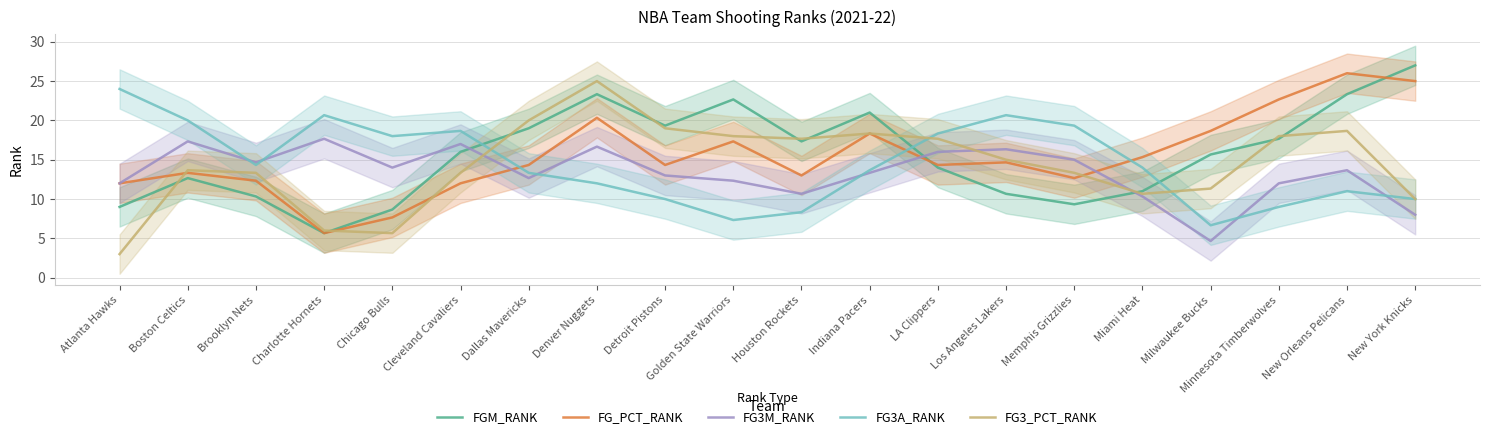

Reading left to right, transcribe all the data shown in this chart.

FGM_RANK: Atlanta Hawks=9.0	Boston Celtics=12.7	Brooklyn Nets=10.3	Charlotte Hornets=5.7	Chicago Bulls=8.7	Cleveland Cavaliers=16.0	Dallas Mavericks=19.0	Denver Nuggets=23.3	Detroit Pistons=19.3	Golden State Warriors=22.7	Houston Rockets=17.3	Indiana Pacers=21.0	LA Clippers=14.0	Los Angeles Lakers=10.7	Memphis Grizzlies=9.3	Miami Heat=11.0	Milwaukee Bucks=15.7	Minnesota Timberwolves=17.7	New Orleans Pelicans=23.3	New York Knicks=27.0
FG_PCT_RANK: Atlanta Hawks=12.0	Boston Celtics=13.3	Brooklyn Nets=12.3	Charlotte Hornets=5.7	Chicago Bulls=7.7	Cleveland Cavaliers=12.0	Dallas Mavericks=14.3	Denver Nuggets=20.3	Detroit Pistons=14.3	Golden State Warriors=17.3	Houston Rockets=13.0	Indiana Pacers=18.3	LA Clippers=14.3	Los Angeles Lakers=14.7	Memphis Grizzlies=12.7	Miami Heat=15.3	Milwaukee Bucks=18.7	Minnesota Timberwolves=22.7	New Orleans Pelicans=26.0	New York Knicks=25.0
FG3M_RANK: Atlanta Hawks=12.0	Boston Celtics=17.3	Brooklyn Nets=14.7	Charlotte Hornets=17.7	Chicago Bulls=14.0	Cleveland Cavaliers=17.0	Dallas Mavericks=12.7	Denver Nuggets=16.7	Detroit Pistons=13.0	Golden State Warriors=12.3	Houston Rockets=10.7	Indiana Pacers=13.3	LA Clippers=16.0	Los Angeles Lakers=16.3	Memphis Grizzlies=15.0	Miami Heat=10.3	Milwaukee Bucks=4.7	Minnesota Timberwolves=12.0	New Orleans Pelicans=13.7	New York Knicks=8.0
FG3A_RANK: Atlanta Hawks=24.0	Boston Celtics=20.0	Brooklyn Nets=14.3	Charlotte Hornets=20.7	Chicago Bulls=18.0	Cleveland Cavaliers=18.7	Dallas Mavericks=13.3	Denver Nuggets=12.0	Detroit Pistons=10.0	Golden State Warriors=7.3	Houston Rockets=8.3	Indiana Pacers=13.7	LA Clippers=18.3	Los Angeles Lakers=20.7	Memphis Grizzlies=19.3	Miami Heat=14.0	Milwaukee Bucks=6.7	Minnesota Timberwolves=9.0	New Orleans Pelicans=11.0	New York Knicks=10.0
FG3_PCT_RANK: Atlanta Hawks=3.0	Boston Celtics=13.7	Brooklyn Nets=13.3	Charlotte Hornets=6.0	Chicago Bulls=5.7	Cleveland Cavaliers=13.3	Dallas Mavericks=20.0	Denver Nuggets=25.0	Detroit Pistons=19.0	Golden State Warriors=18.0	Houston Rockets=17.7	Indiana Pacers=18.3	LA Clippers=17.7	Los Angeles Lakers=15.0	Memphis Grizzlies=13.3	Miami Heat=10.7	Milwaukee Bucks=11.3	Minnesota Timberwolves=18.0	New Orleans Pelicans=18.7	New York Knicks=10.0